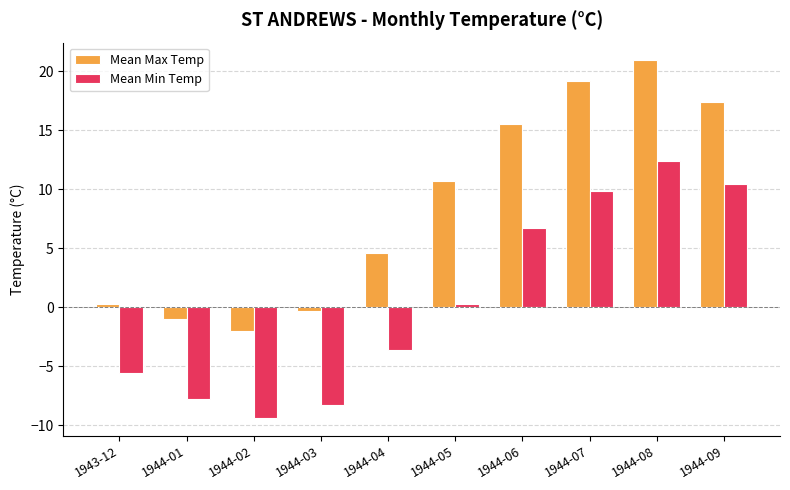

What is the label of the 7th bar from the right?

1944-03